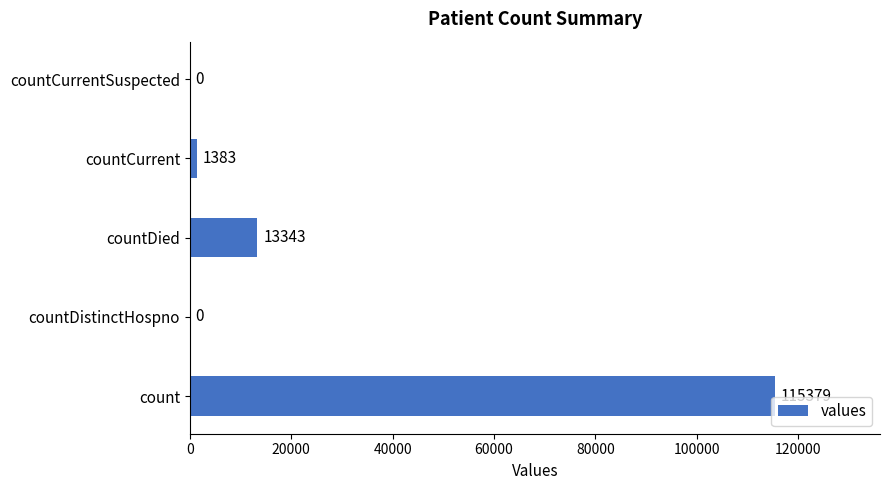

What is the sum of the values at count and countCurrent?

116762